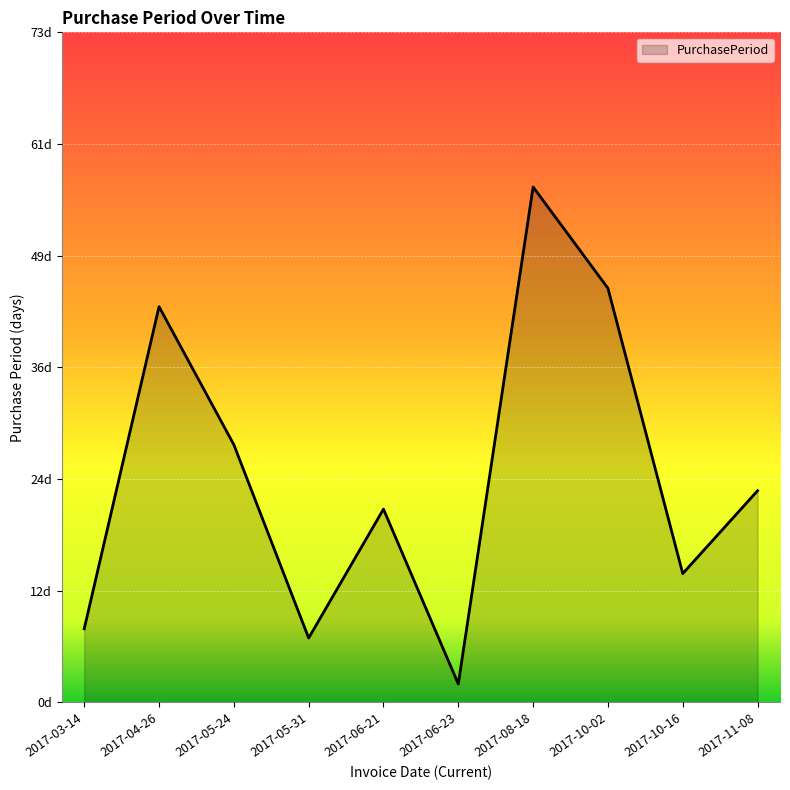

List the labels in order of value, smallest first.

2017-06-23, 2017-05-31, 2017-03-14, 2017-10-16, 2017-06-21, 2017-11-08, 2017-05-24, 2017-04-26, 2017-10-02, 2017-08-18